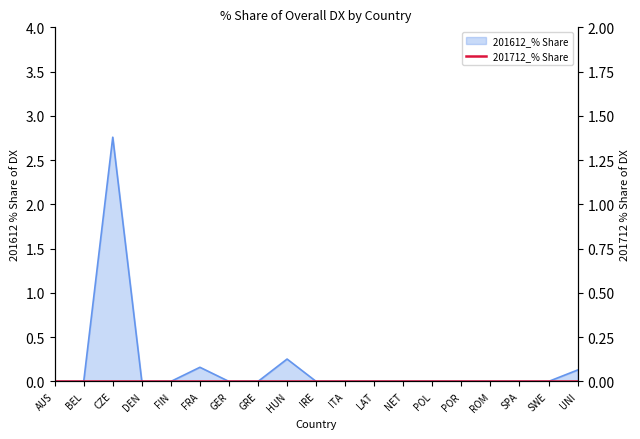

What is the sum of all values?

3.3